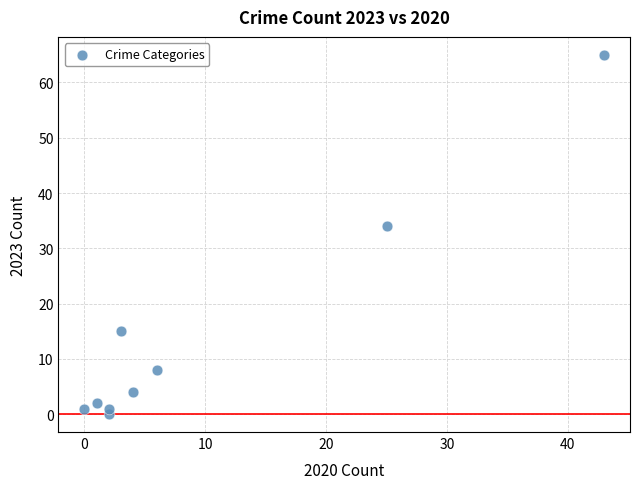

What is the average X value?

10